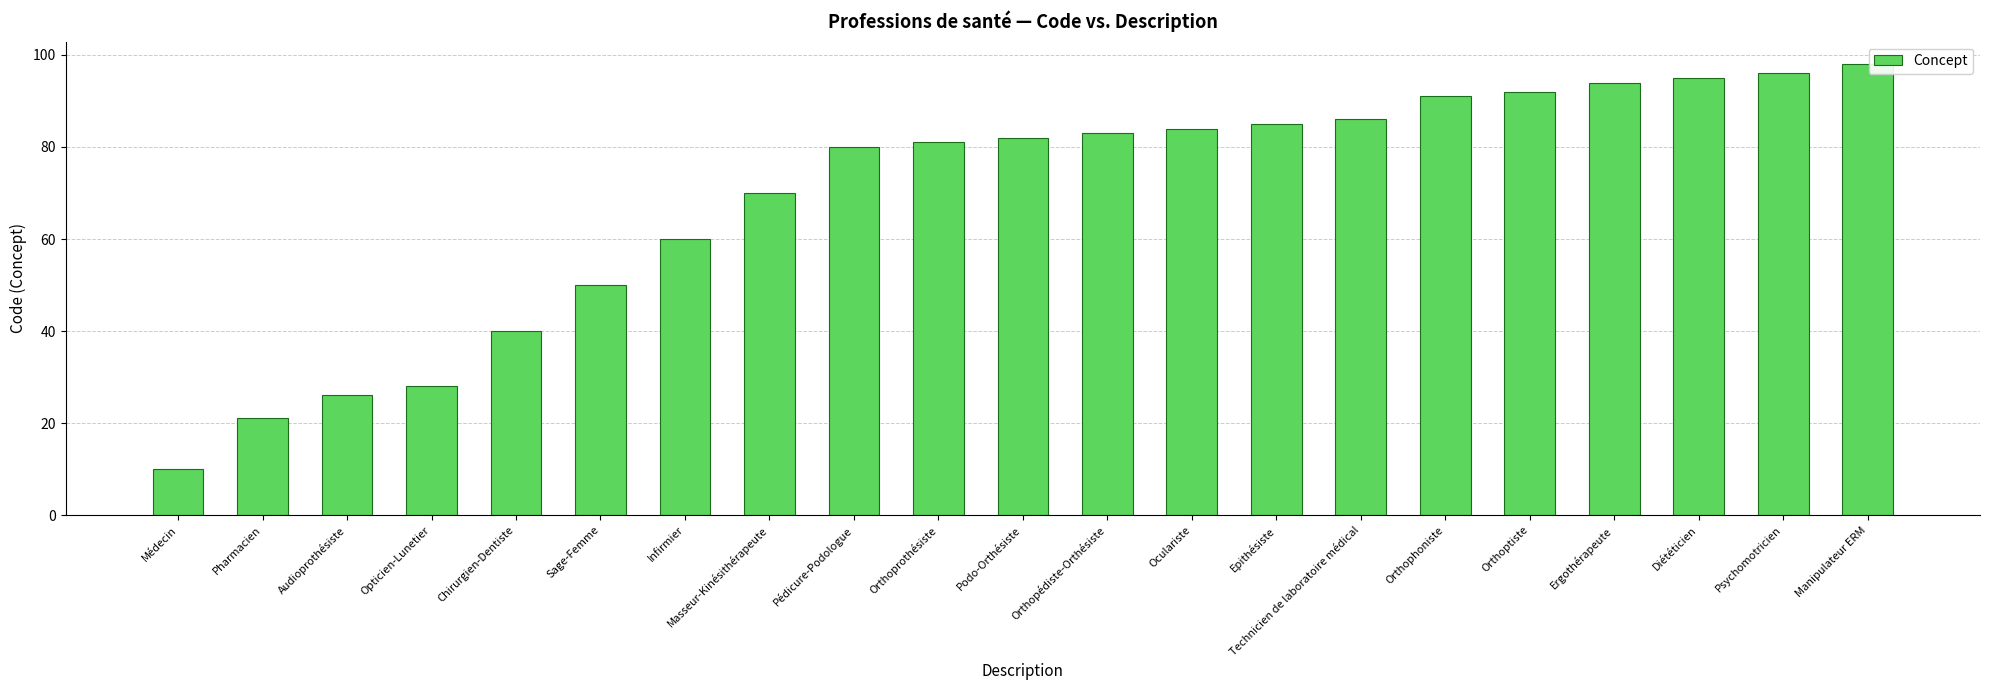

What is the approximate value at Ergothérapeute, to the nearest 5?

95